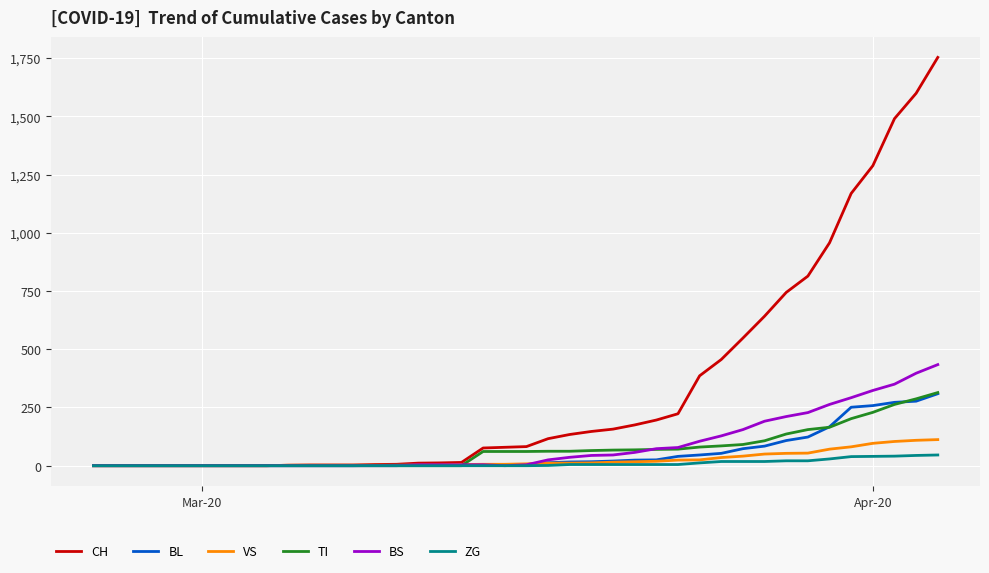

What is the maximum value shown in the chart?

1753